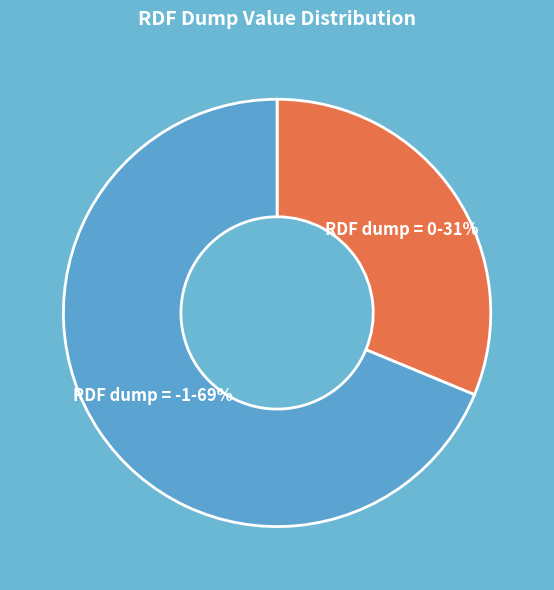

To the nearest percent, what portion does RDF dump = -1 represent?

69%